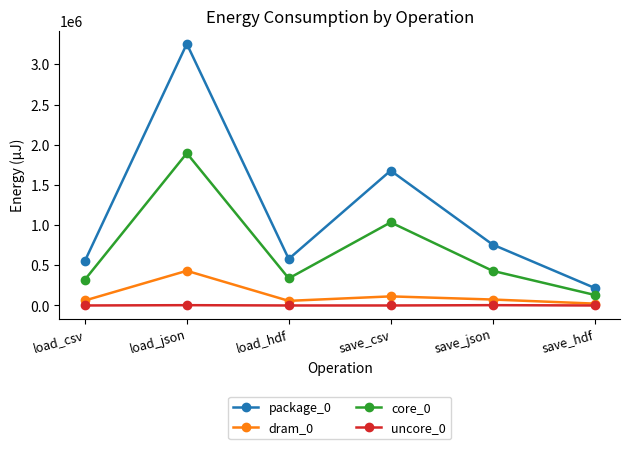

What position from the left is load_csv?

1